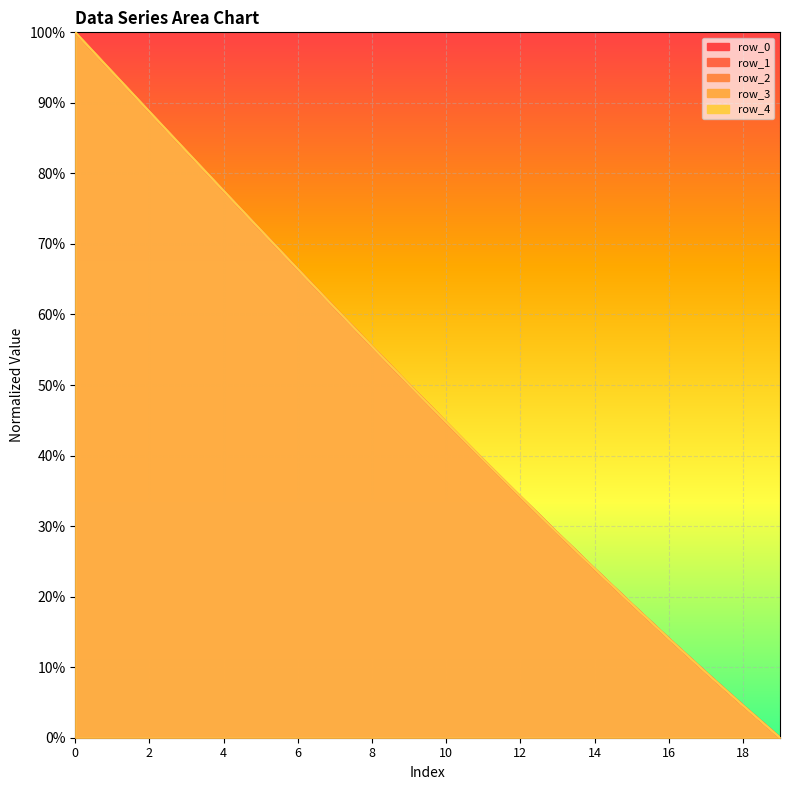

What is the difference between the row_2 values at 18 and 3?

0.8